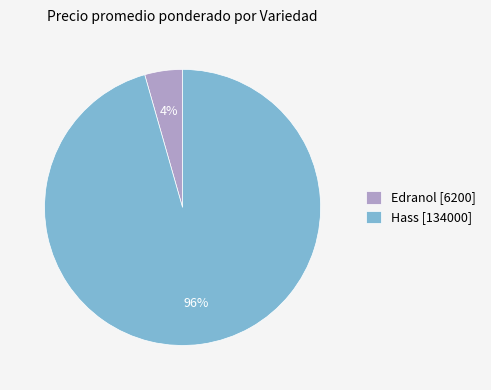

Is it true that Hass [134000] is 96% of the pie?

True